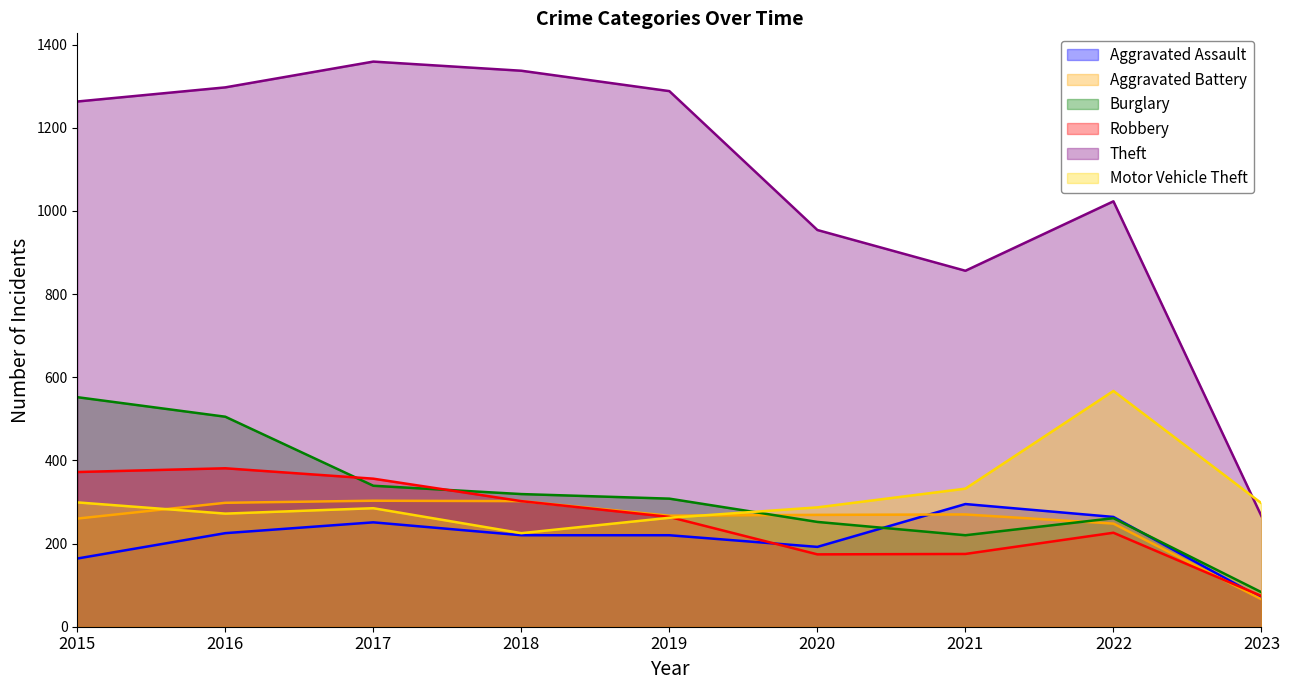

How many intersections are there between Aggravated Assault and Burglary?

2